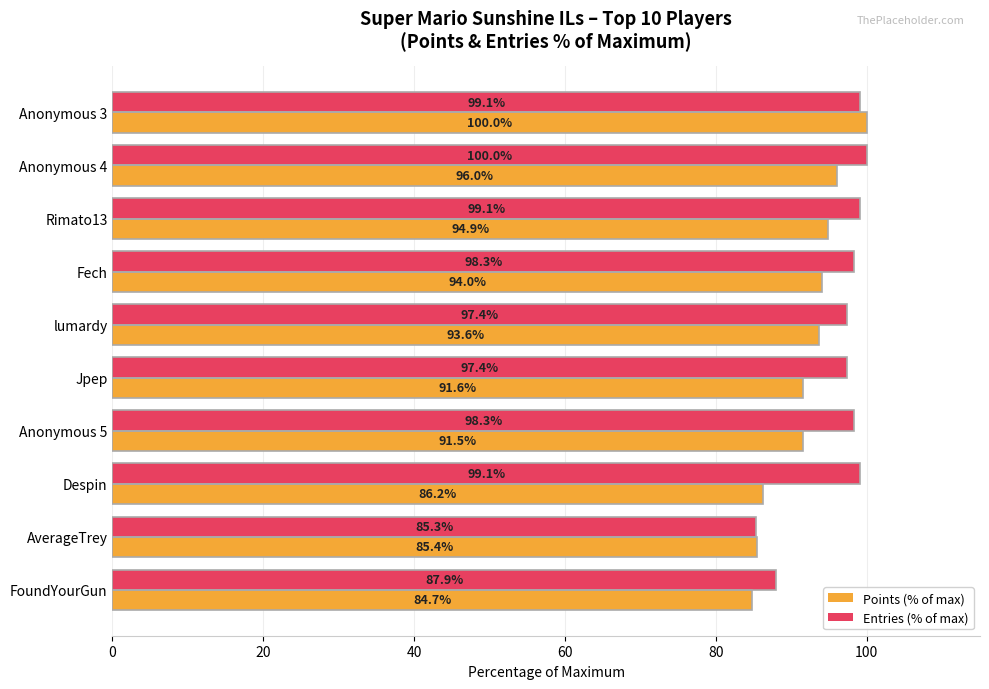

What is the minimum value shown in the chart?

84.7